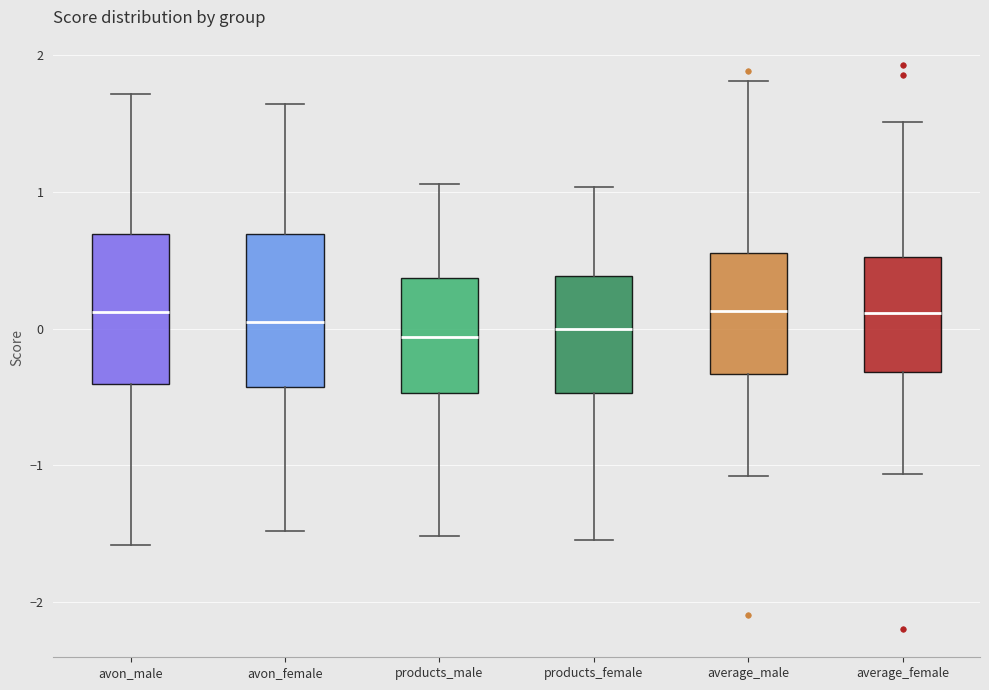

Reading left to right, read every box against the y-axis: the position of its median line, the range the box covers, and the ends of its whiskers. The values are not printed on the chart, so give them approximately, as read against the axis.

avon_male: median 0.1, box -0.4 to 0.7, whiskers -1.6 to 1.7
avon_female: median 0.0, box -0.4 to 0.7, whiskers -1.5 to 1.6
products_male: median -0.1, box -0.5 to 0.4, whiskers -1.5 to 1.1
products_female: median 0.0, box -0.5 to 0.4, whiskers -1.5 to 1.0
average_male: median 0.1, box -0.3 to 0.6, whiskers -1.1 to 1.8
average_female: median 0.1, box -0.3 to 0.5, whiskers -1.1 to 1.5